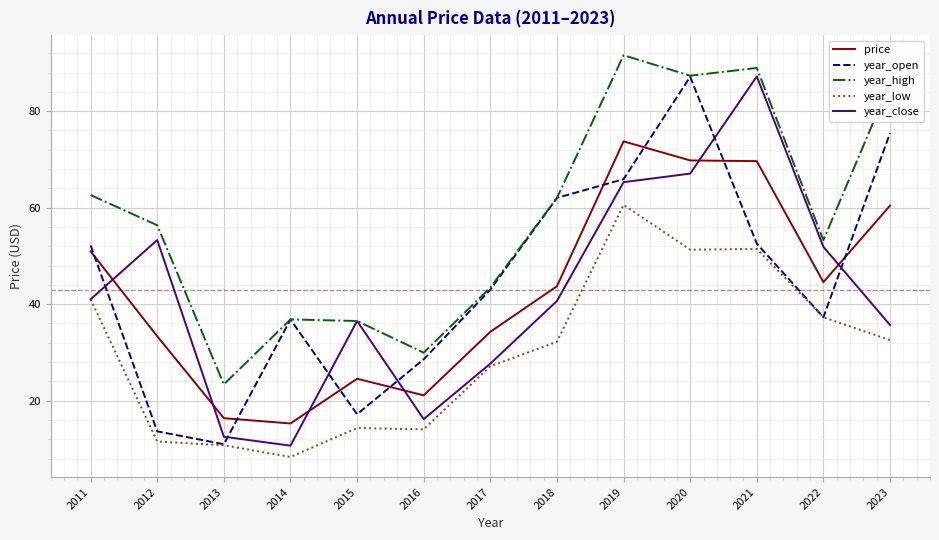

What is the average value of the year_open series?

44.8